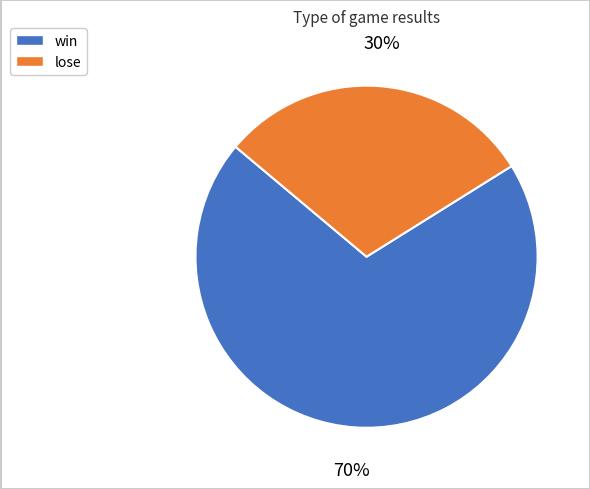

Rank the categories by value from lowest to highest.

lose, win